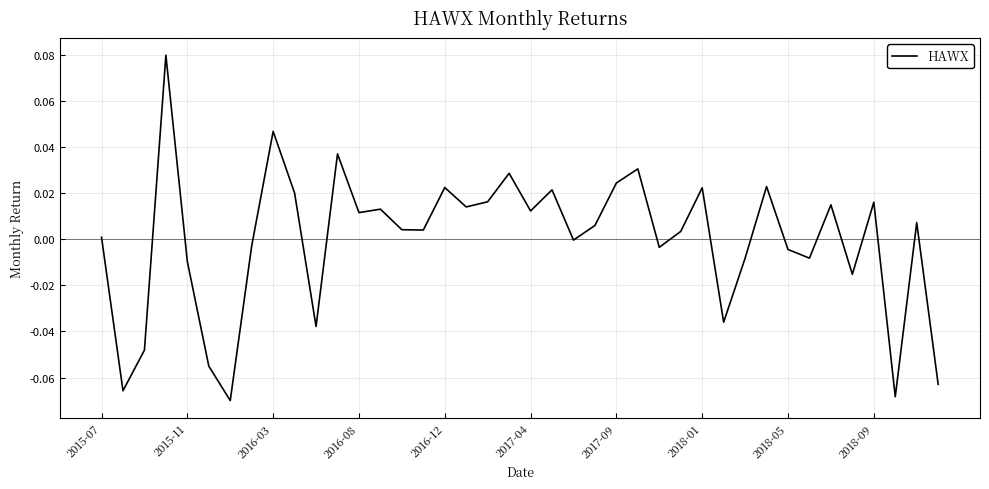

At which label is the value closest to 0?

22